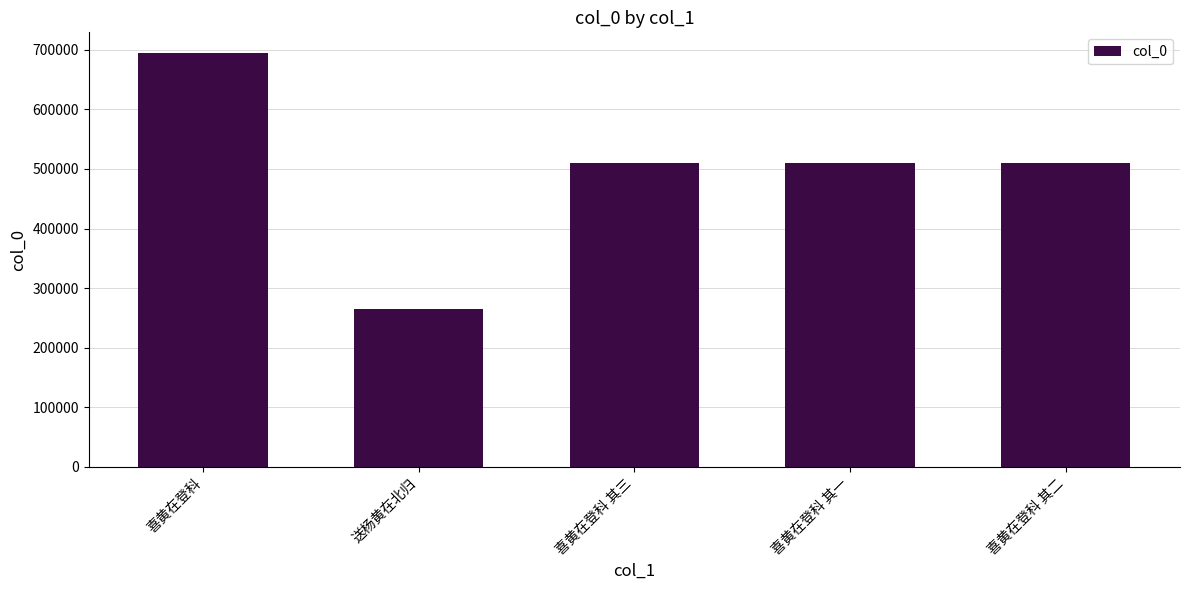

What is the change in value from 喜黄在登科 to 送杨黄在北归?

-428953